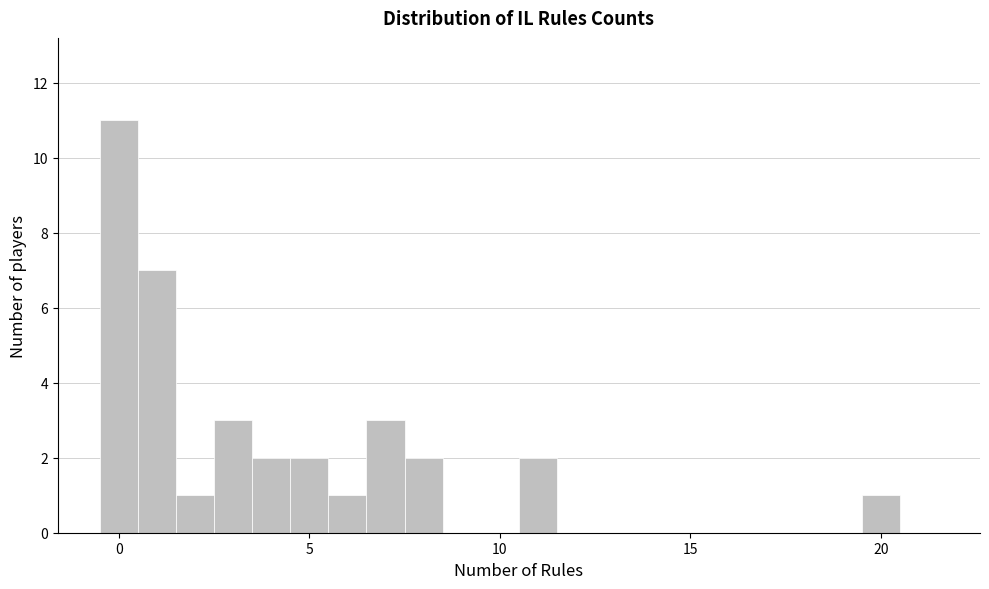

Around what value on the x-axis is the tallest bar? Give the approximate position of its centre, as read against the axis.

0.0